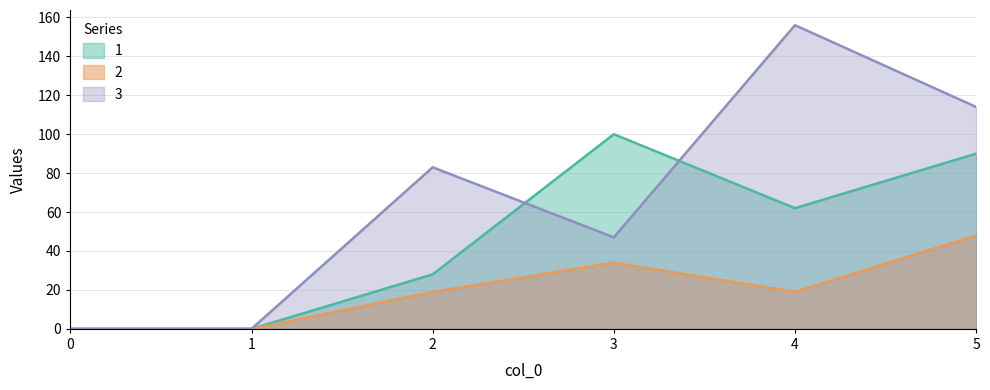

How many values in 2 are above zero?

4